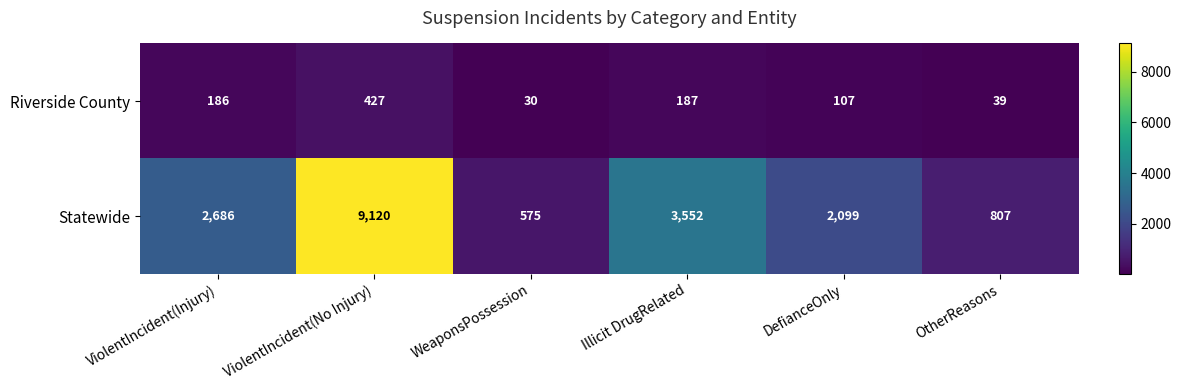

Which series changed the most between ViolentIncident(No Injury) and WeaponsPossession?

Statewide